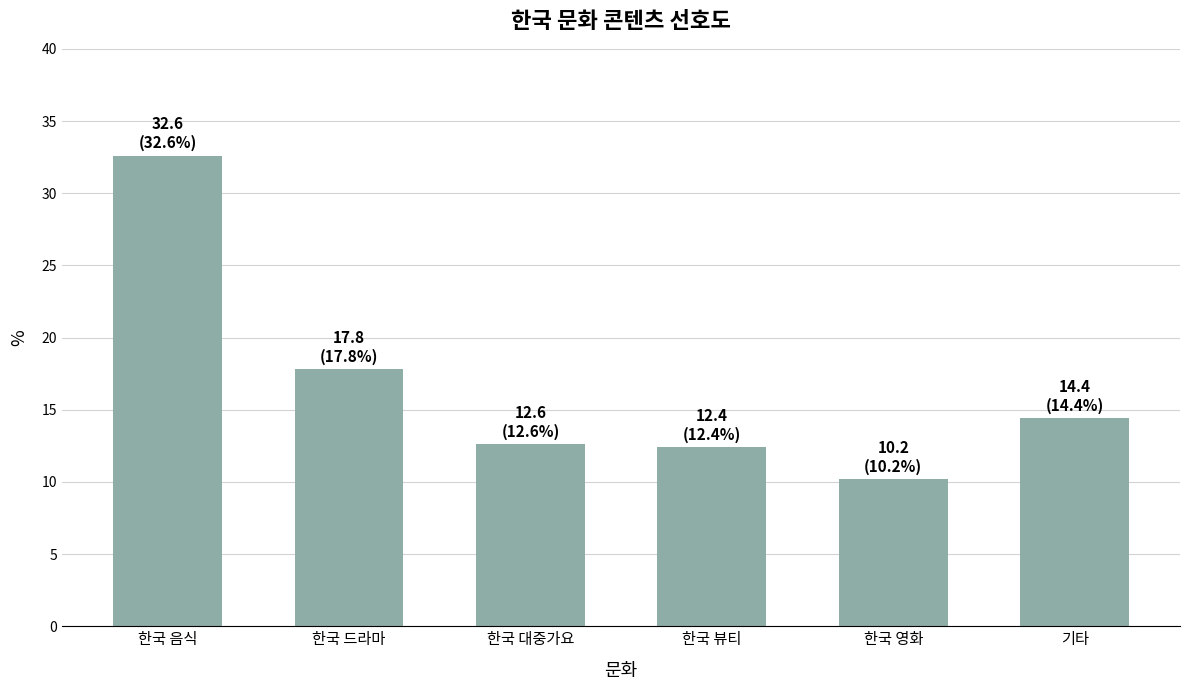

Approximately how many times larger is the value at 한국 드라마 compared to 한국 영화?

1.7